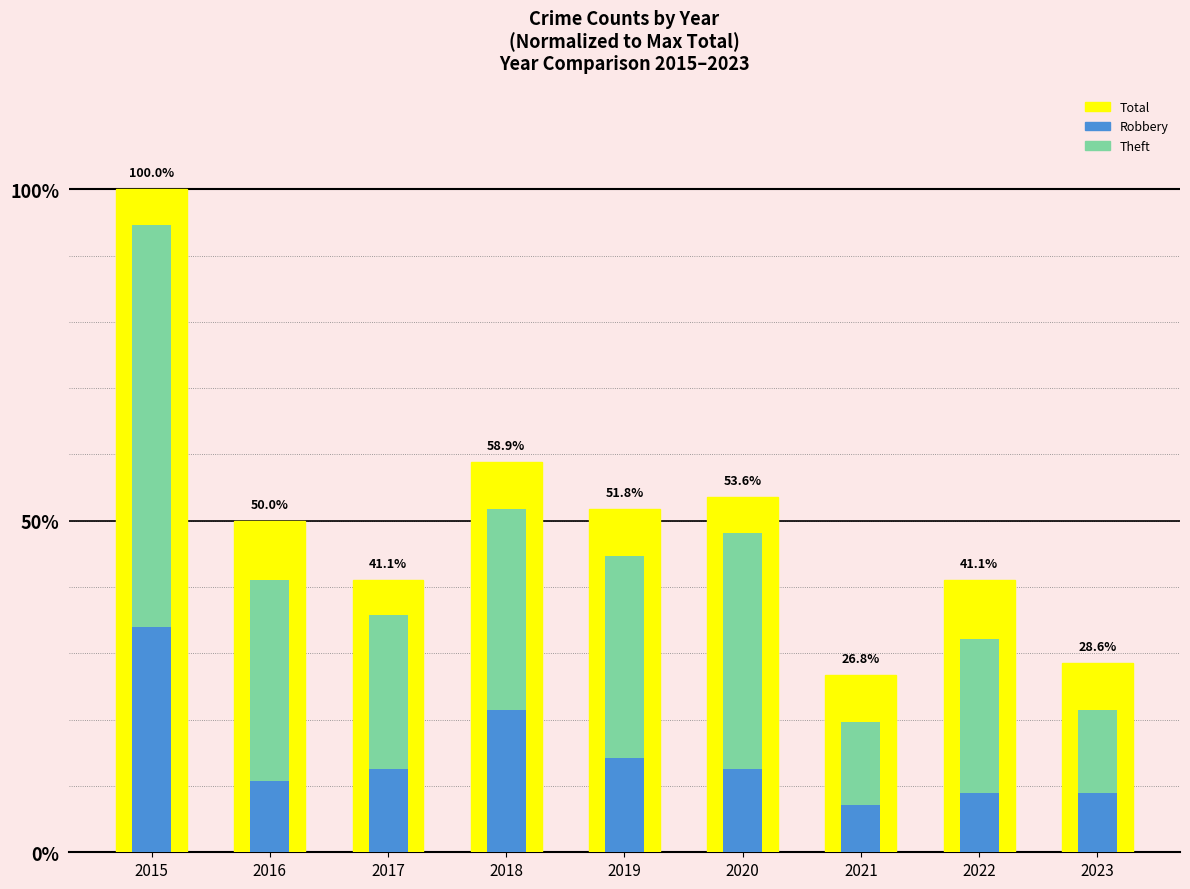

Which series has the largest total across all categories?

Total